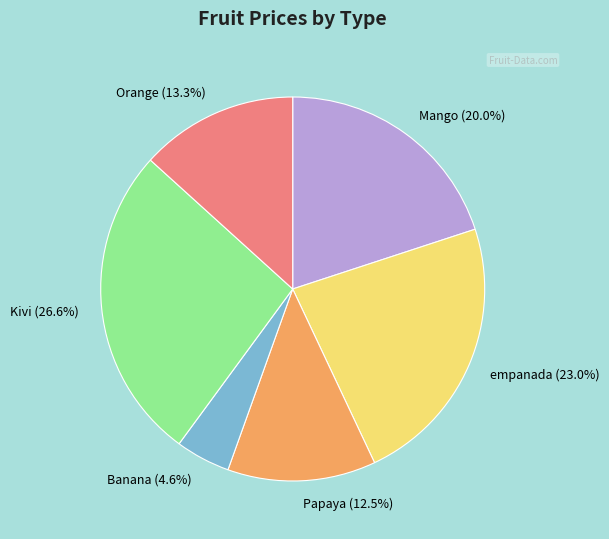

Which slice is the largest?

Kivi